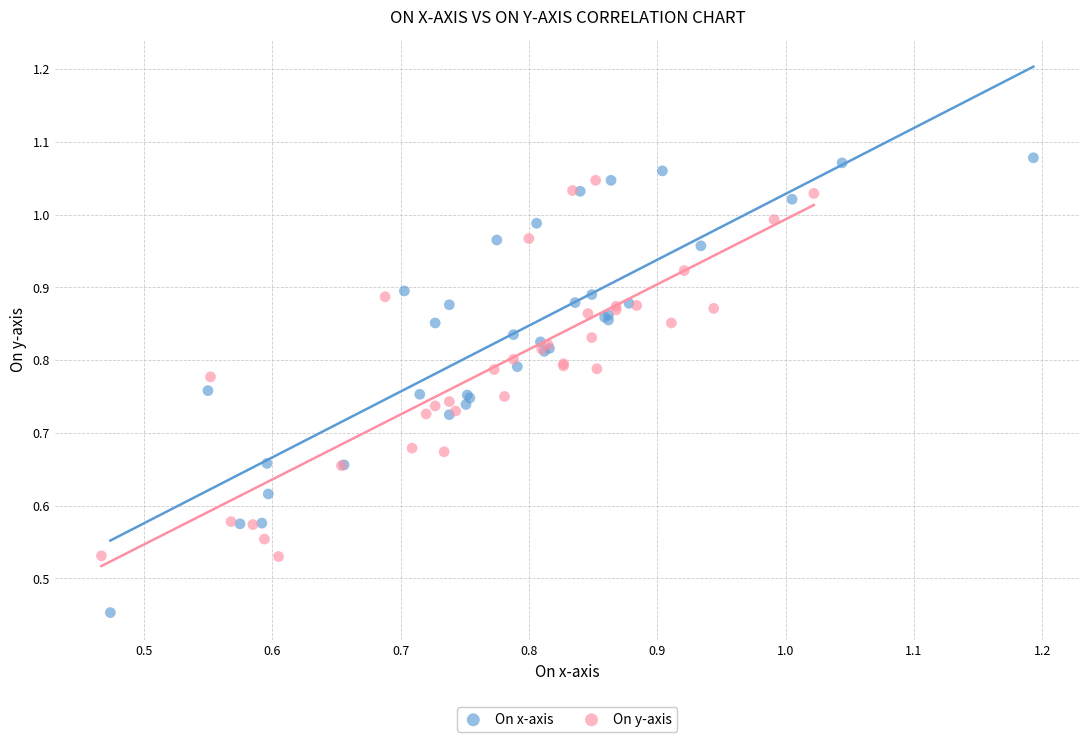

Which series reaches the minimum Y coordinate?

On x-axis